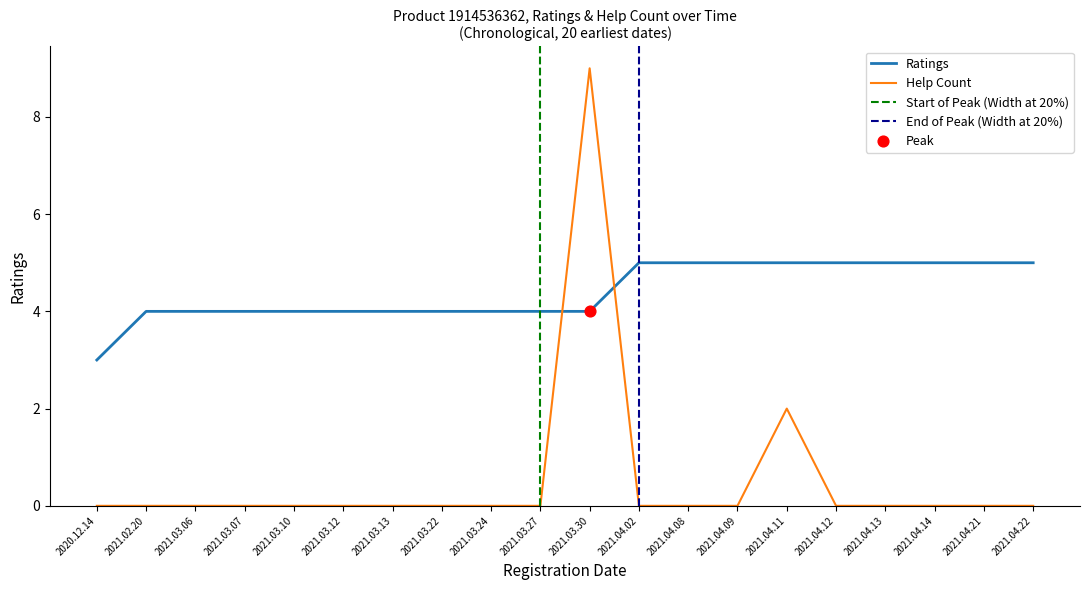

Which series reaches the minimum Y coordinate?

help_count